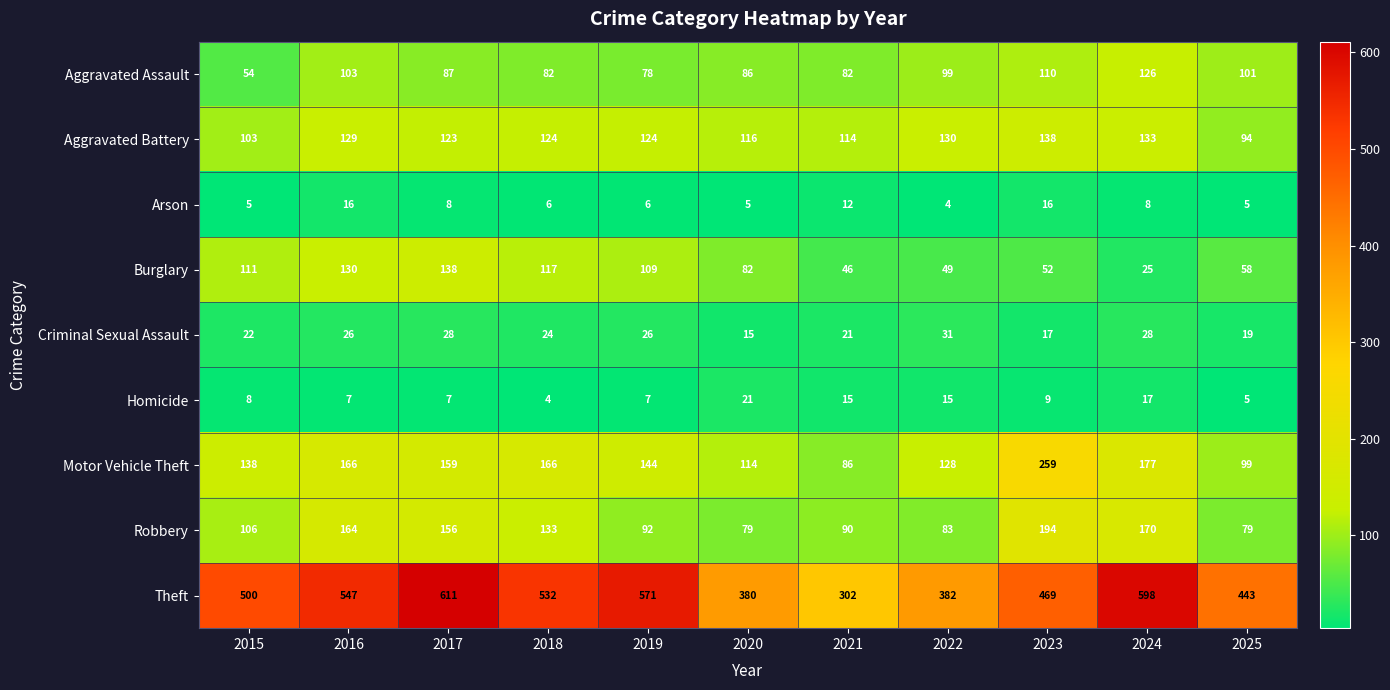

True or false: Arson has a value of 2 at 2025.

False